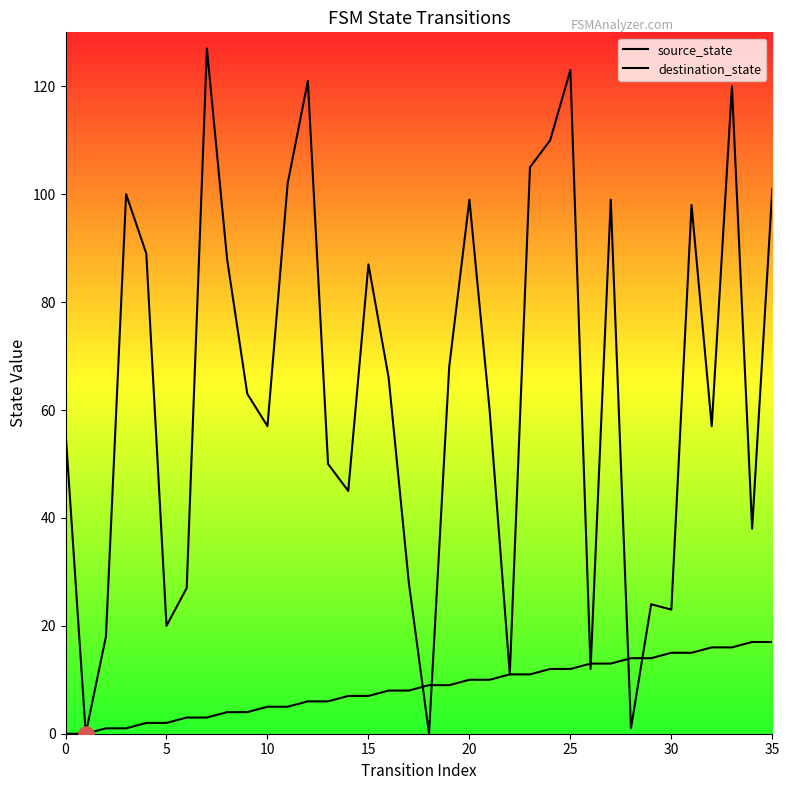

At which category is the sum across all series the highest?

33